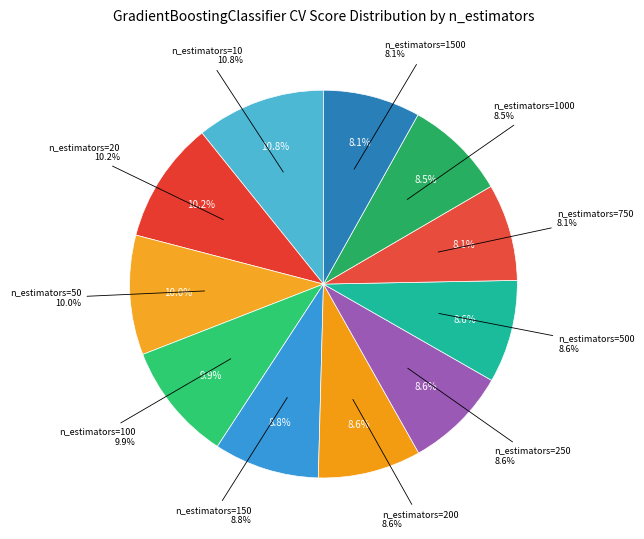

What percentage is NOT represented by n_estimators=200?

91.4%